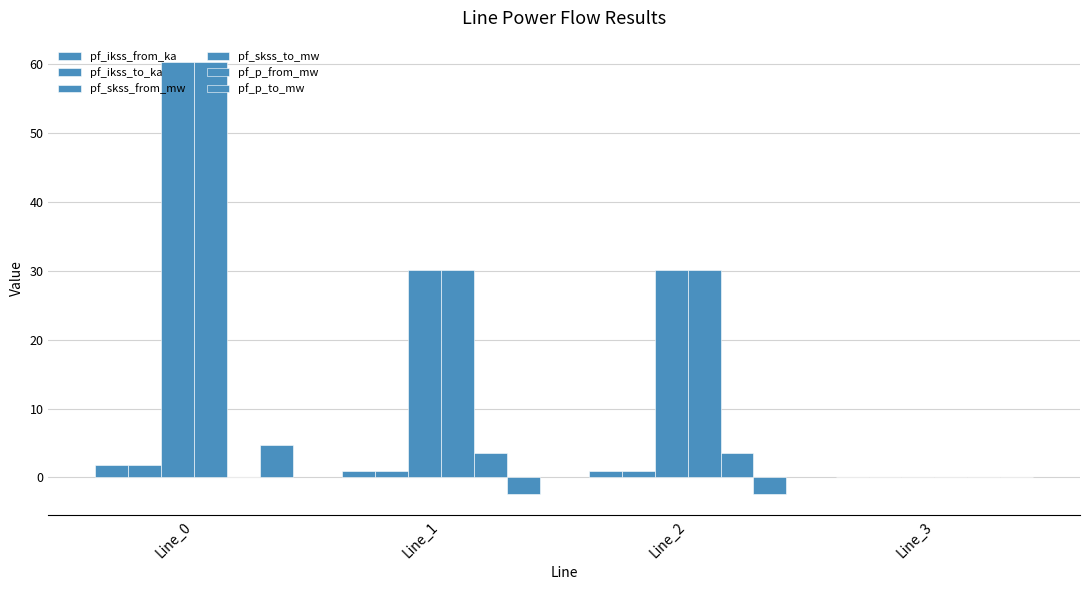

Which series changed the most between Line_2 and Line_3?

pf_skss_from_mw